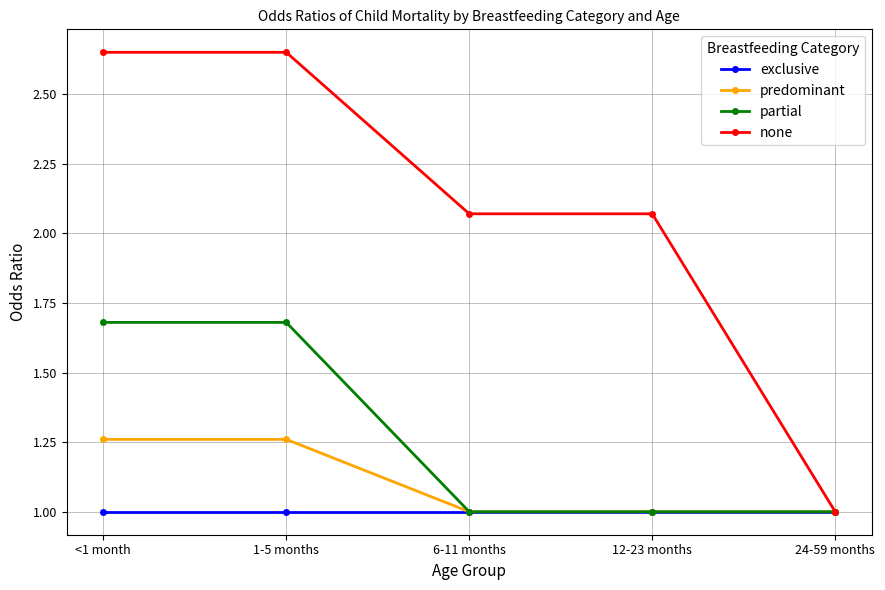

Which series changed the most between 1-5 months and 24-59 months?

none